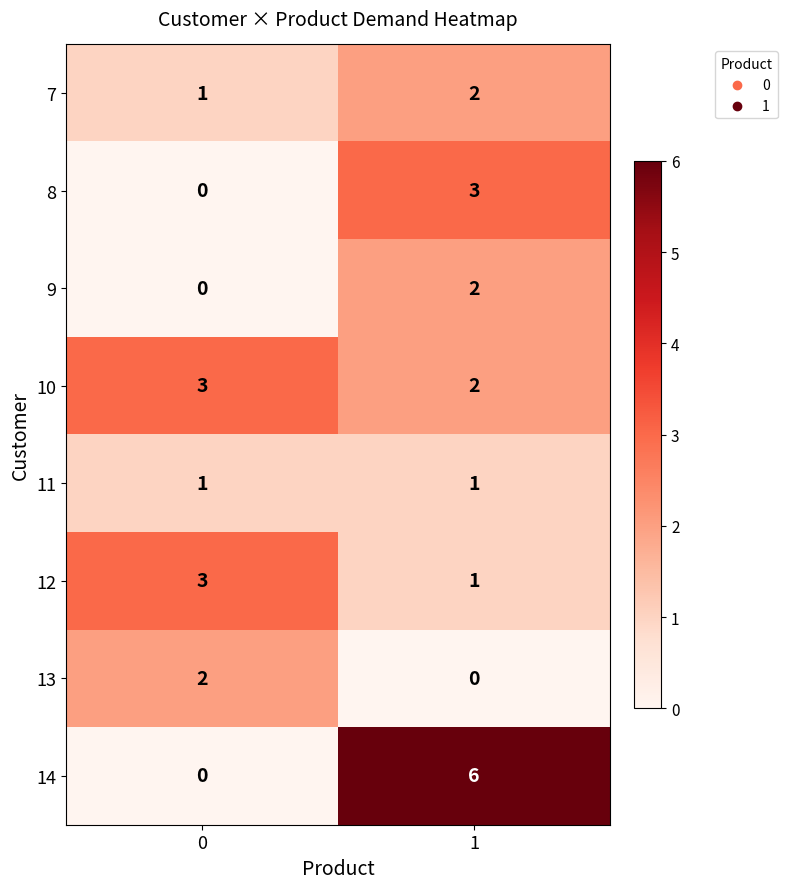

Which series has the largest total across all categories?

14